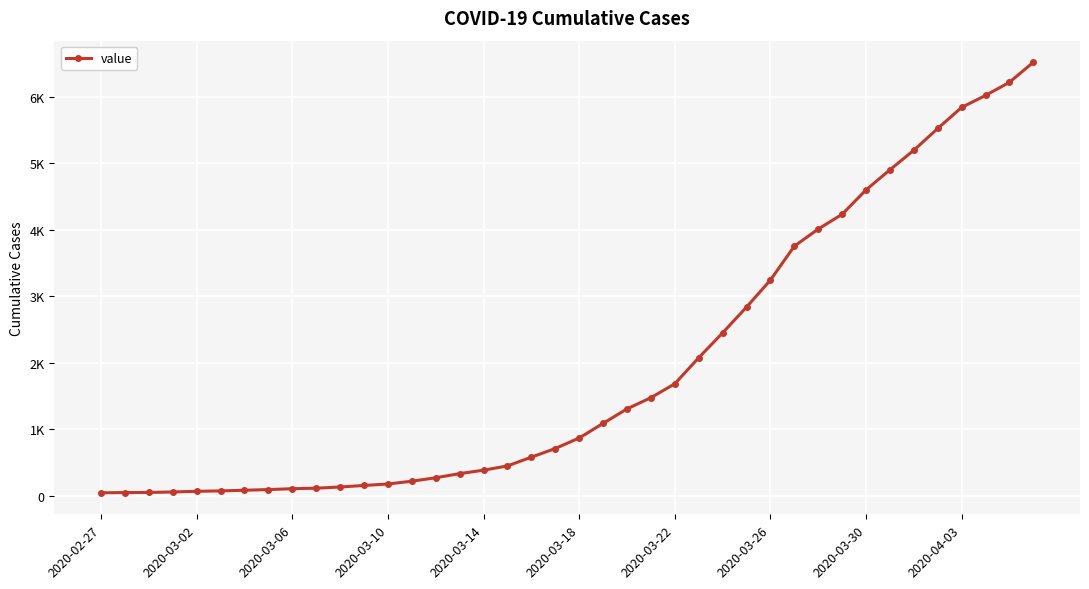

Is this an area chart (filled region under the line)?

No